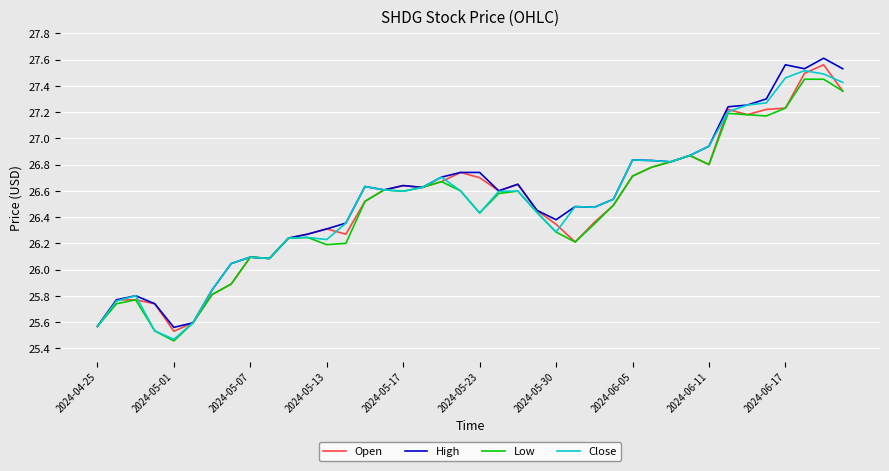

What are all the series names shown in the legend?

Open, High, Low, Close